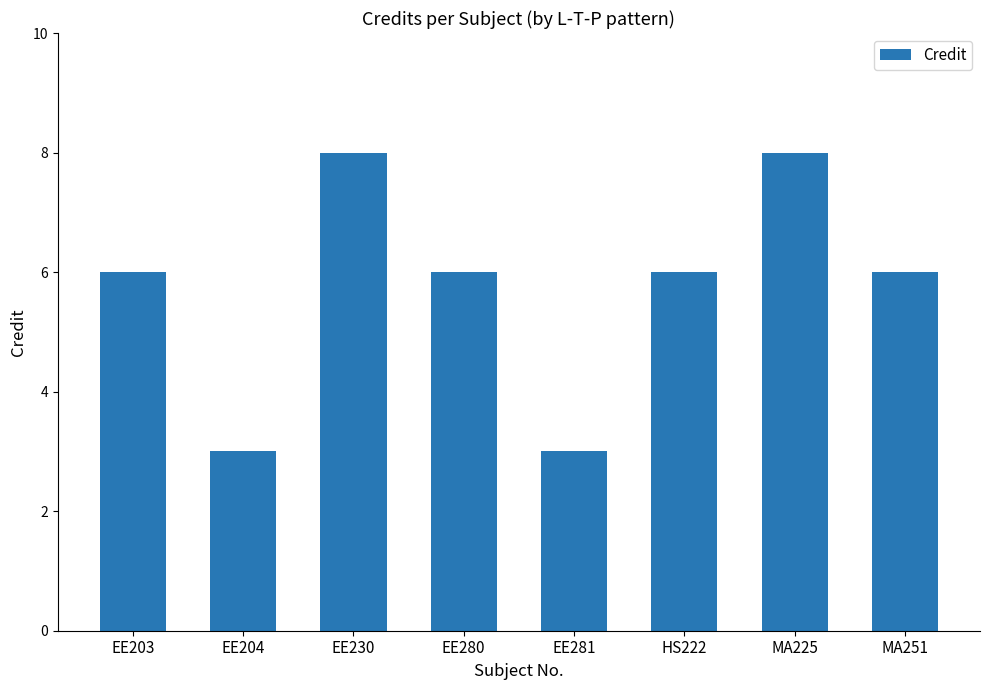

Between EE281 and EE280, which is larger?

EE280